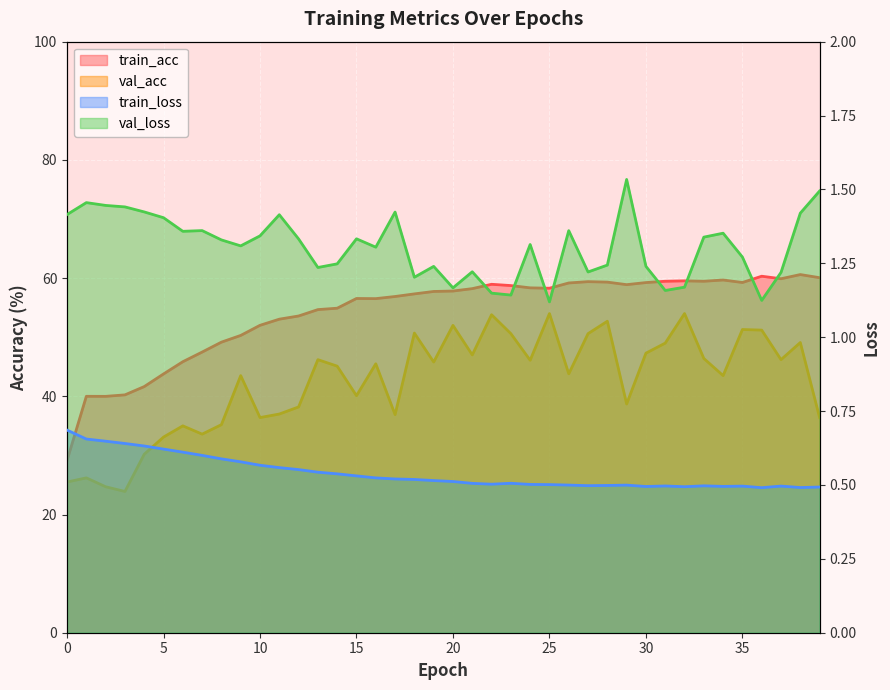

Rank the series at 20 from highest to lowest value.

train_acc, val_acc, val_loss, train_loss